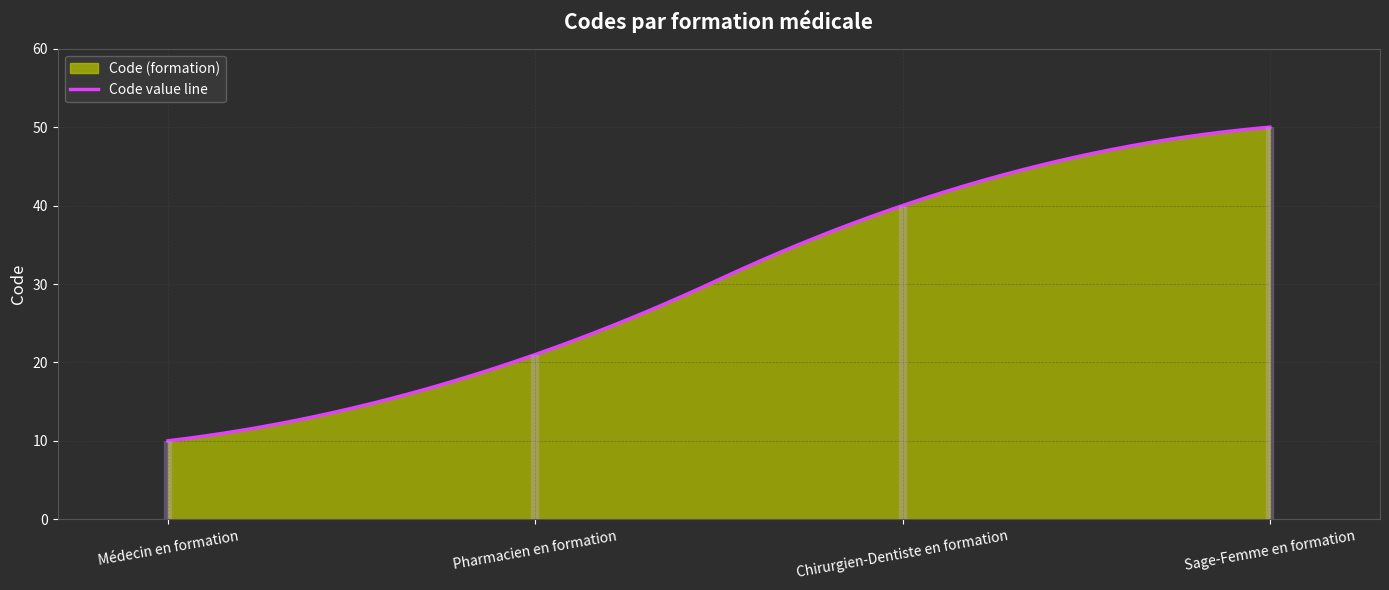

What is the greatest value displayed?

50